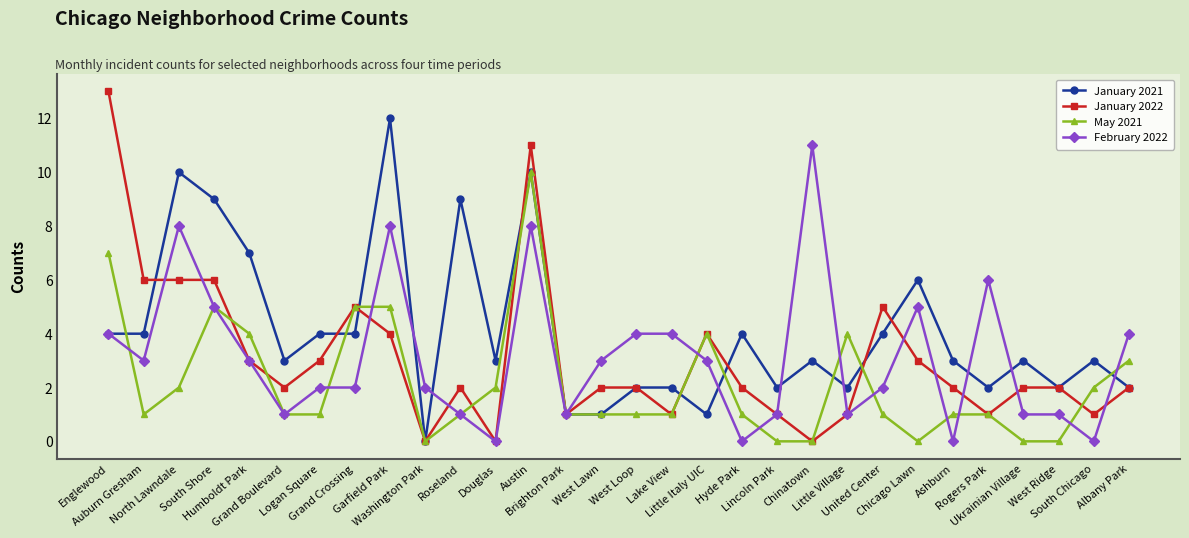

True or false: February 2022 has more than 0 points higher than both neighbors.

True